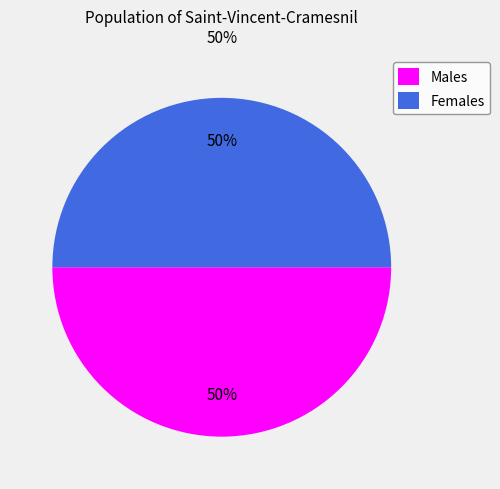

To the nearest percent, what is the average slice percentage?

50%